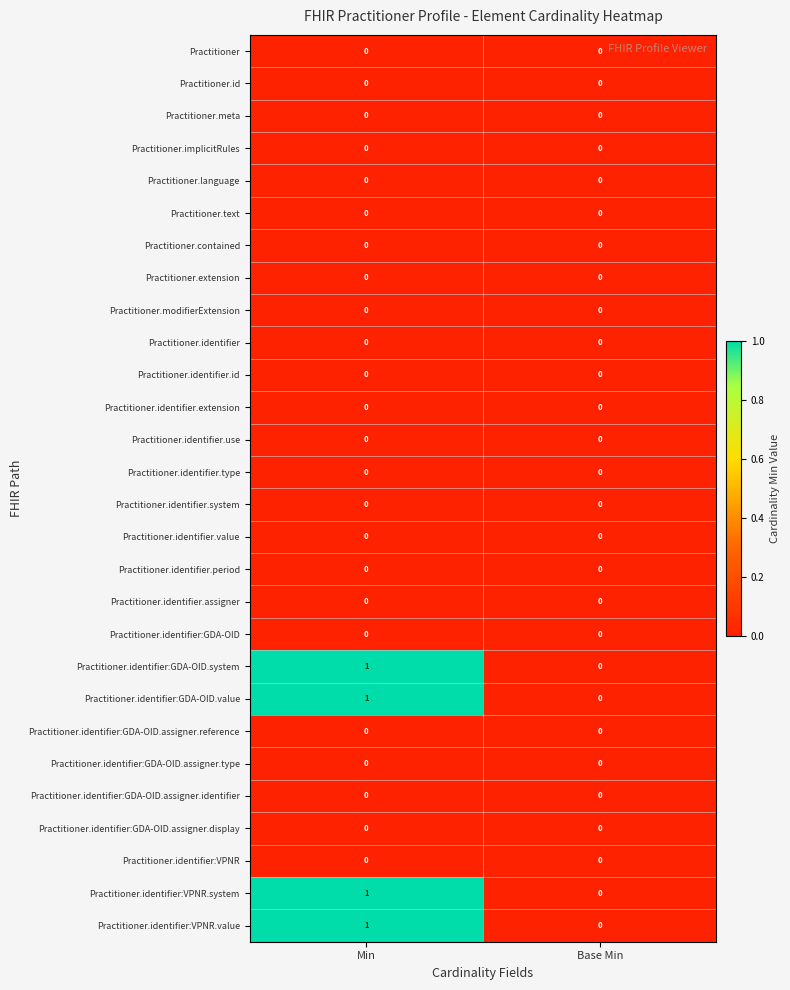

The Practitioner.identifier.id series shows 0 at Min. True or false?

True